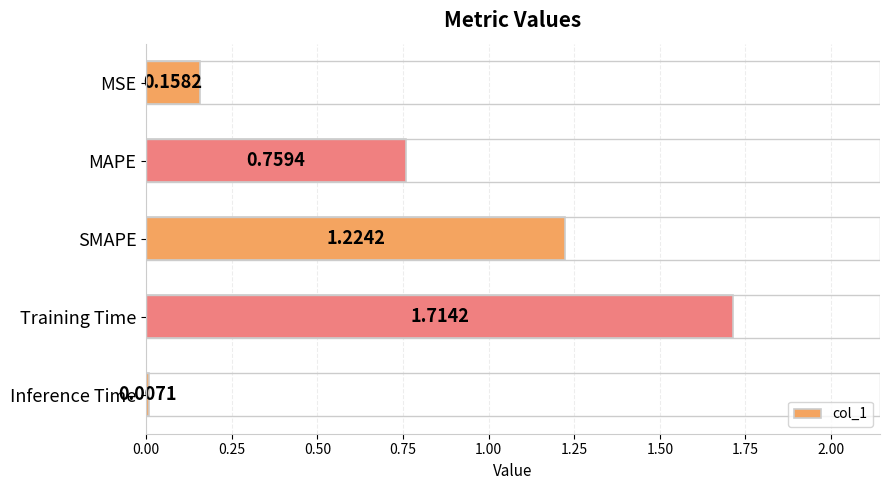

Which label corresponds to the smallest value in the chart?

Inference Time